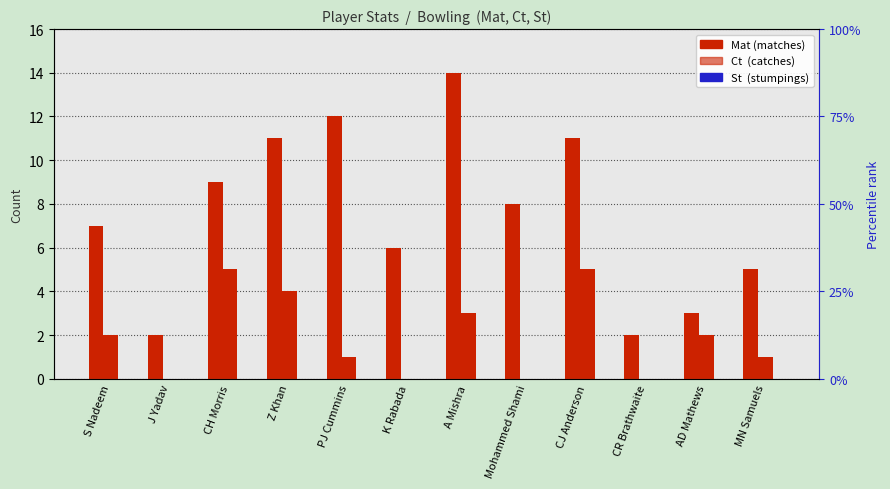

True or false: St has a value of 0 at CJ Anderson.

True